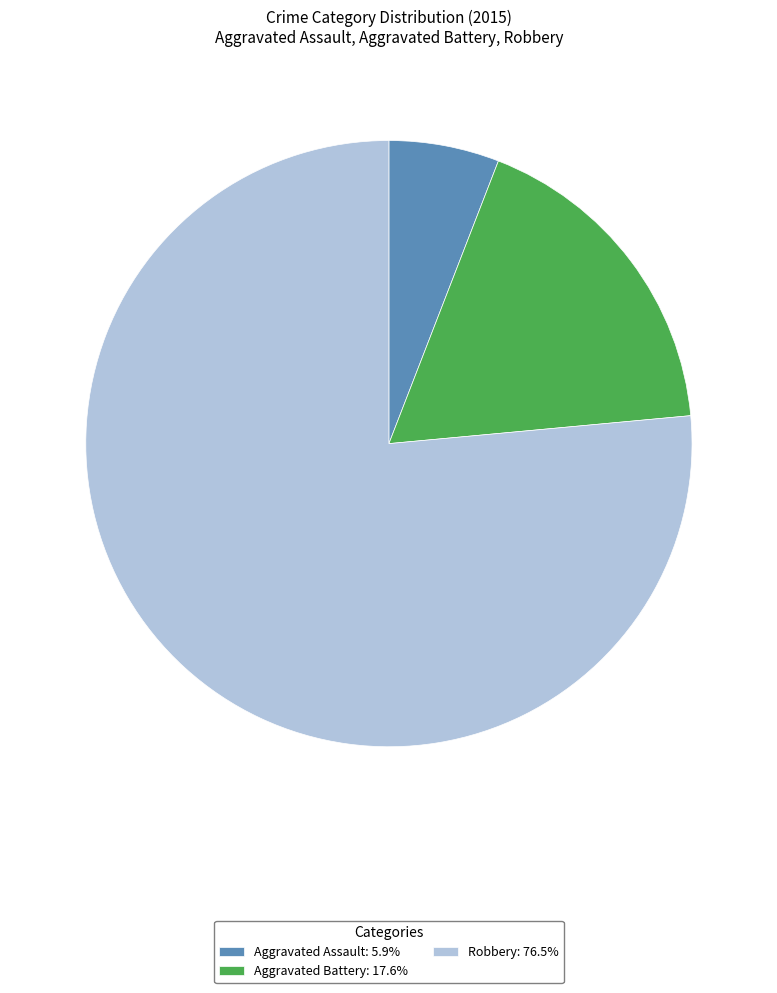

Do Robbery: 76.5% and Aggravated Battery: 17.6% together represent more than half of the pie?

Yes